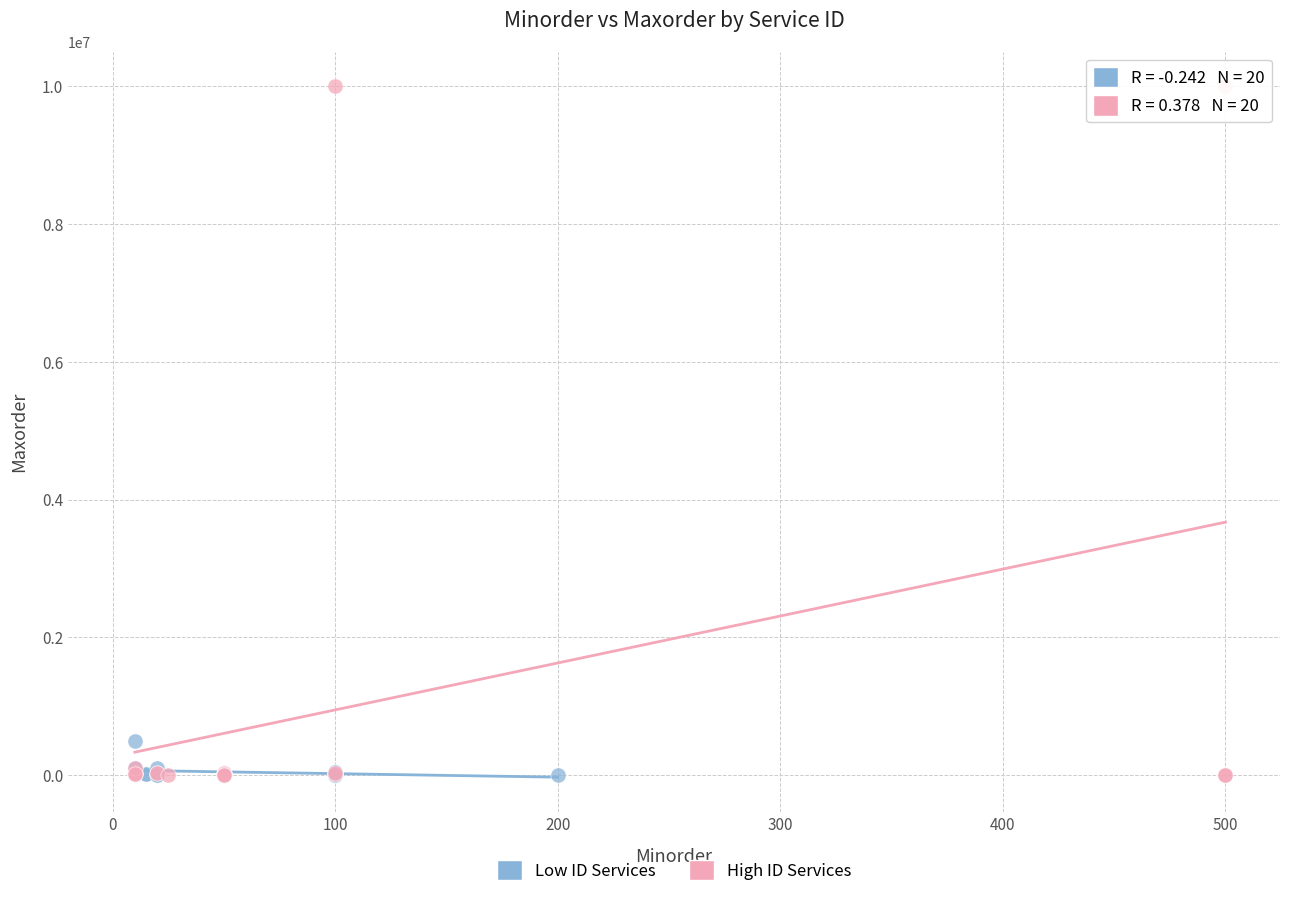

Which series reaches the maximum Y coordinate?

High ID Services